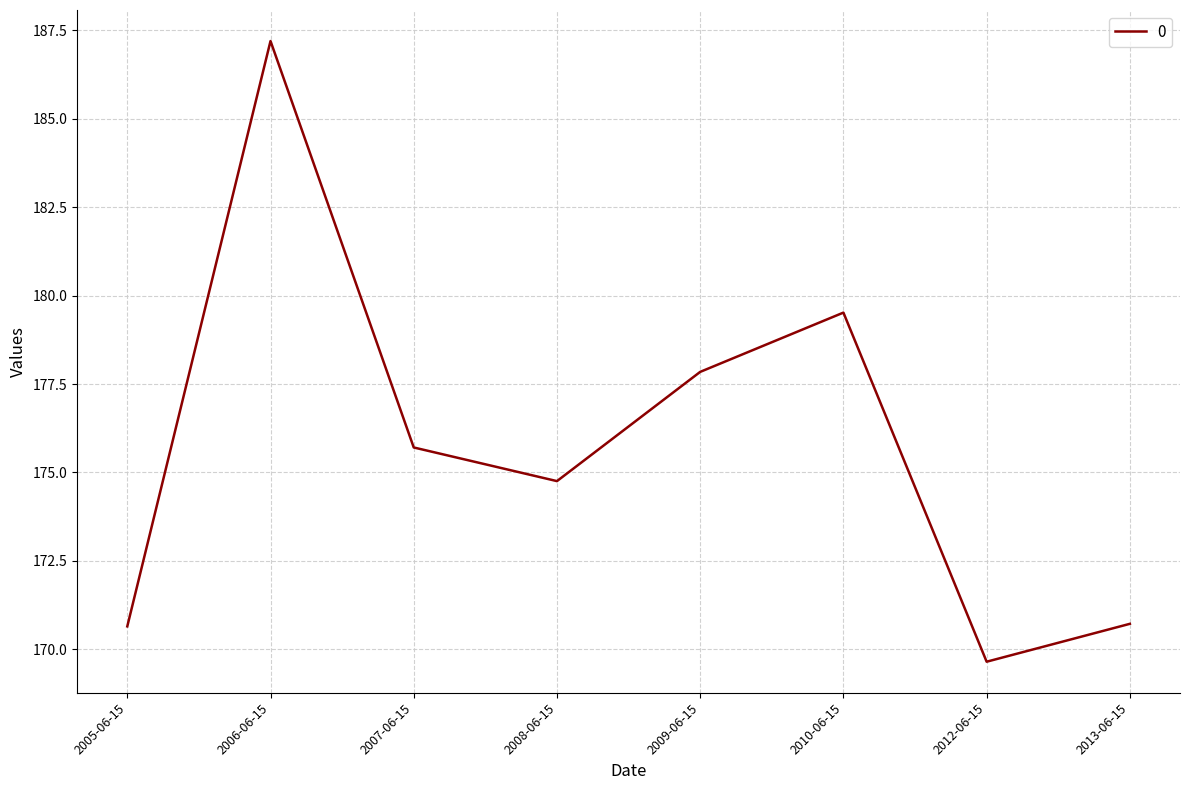

What position from the left is 2005-06-15?

1